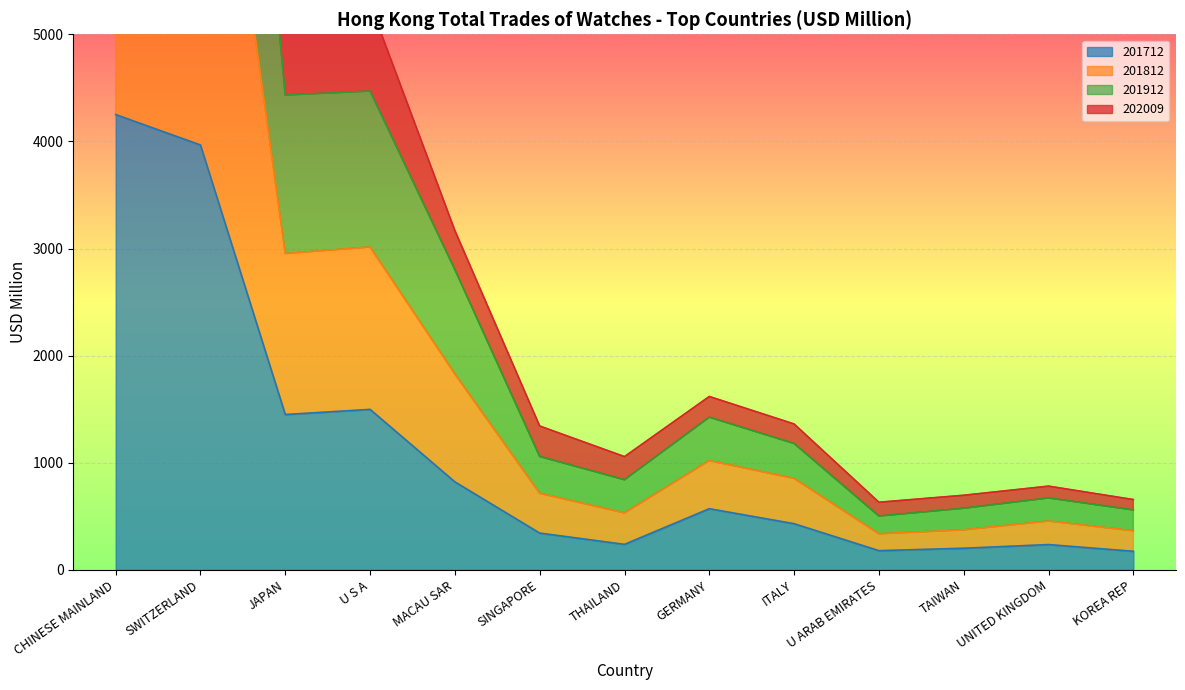

True or false: 202009 and 201712 cross at least once.

False